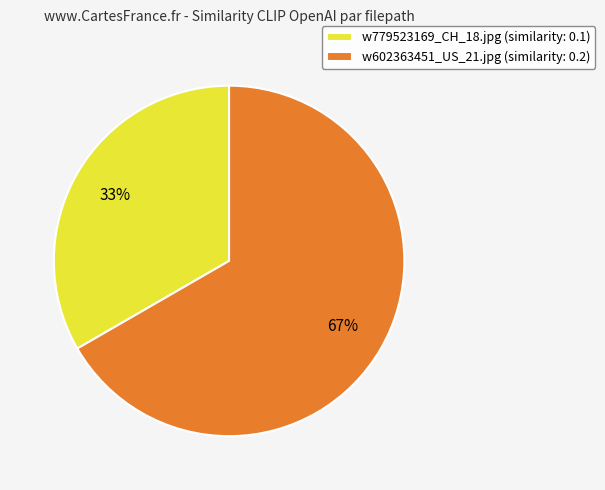

Do w602363451_US_21.jpg (similarity: 0.2) and w779523169_CH_18.jpg (similarity: 0.1) together represent more than half of the pie?

Yes